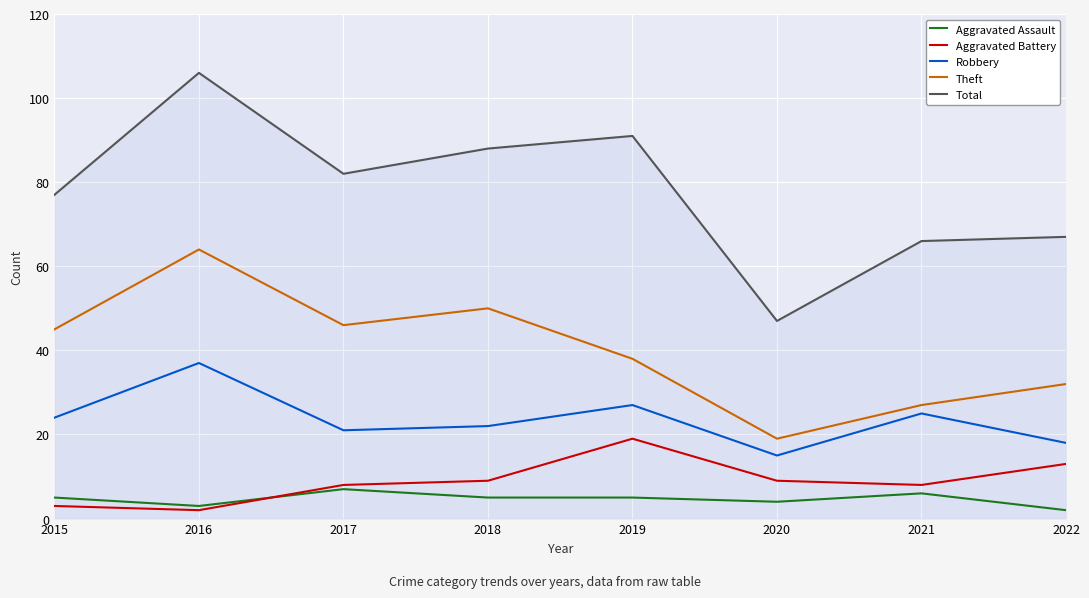

At which category does the chart reach its peak across all series?

2016